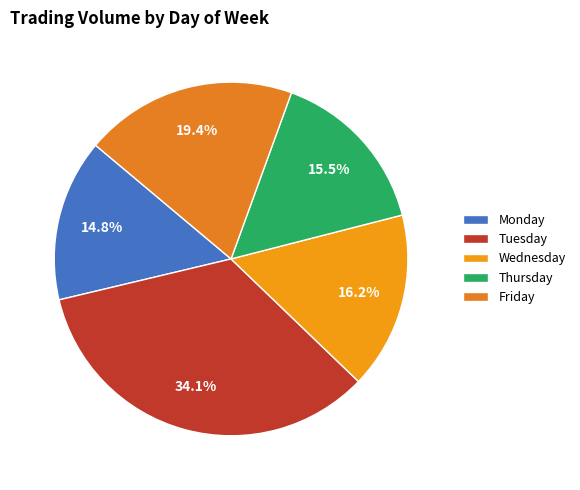

To the nearest percent, what is the difference between the largest and smallest slice percentages?

19%